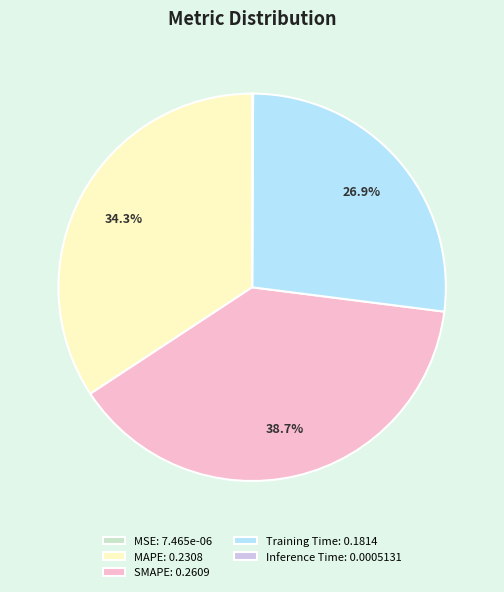

Does any single category account for the majority?

No